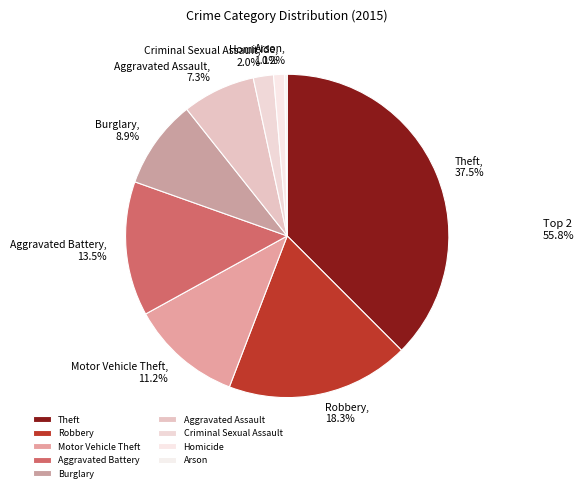

Is there a majority slice in this chart?

No